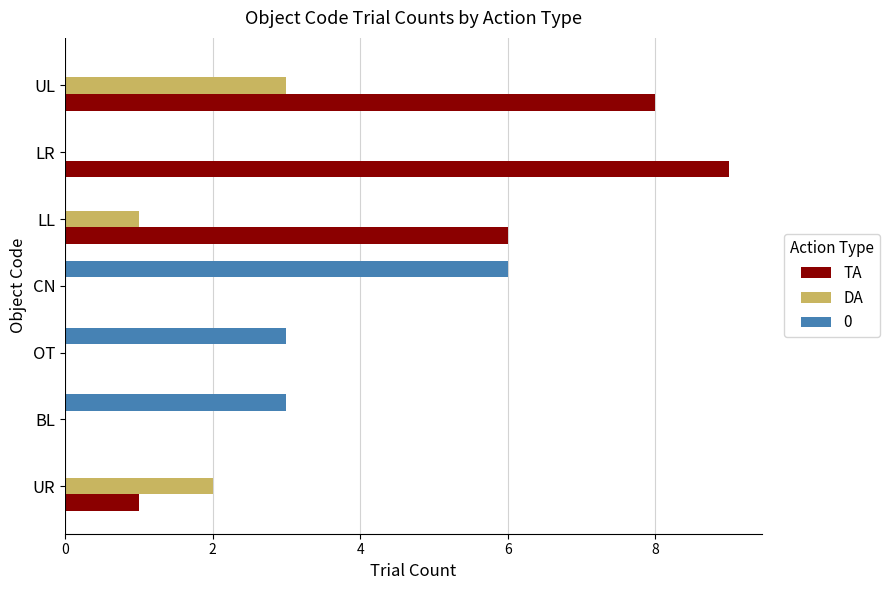

Which series has the largest total across all categories?

TA